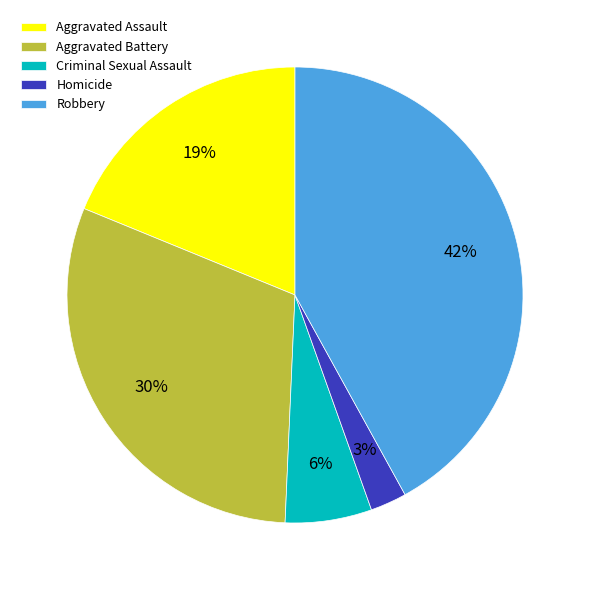

Which has a higher value, Aggravated Battery or Homicide?

Aggravated Battery